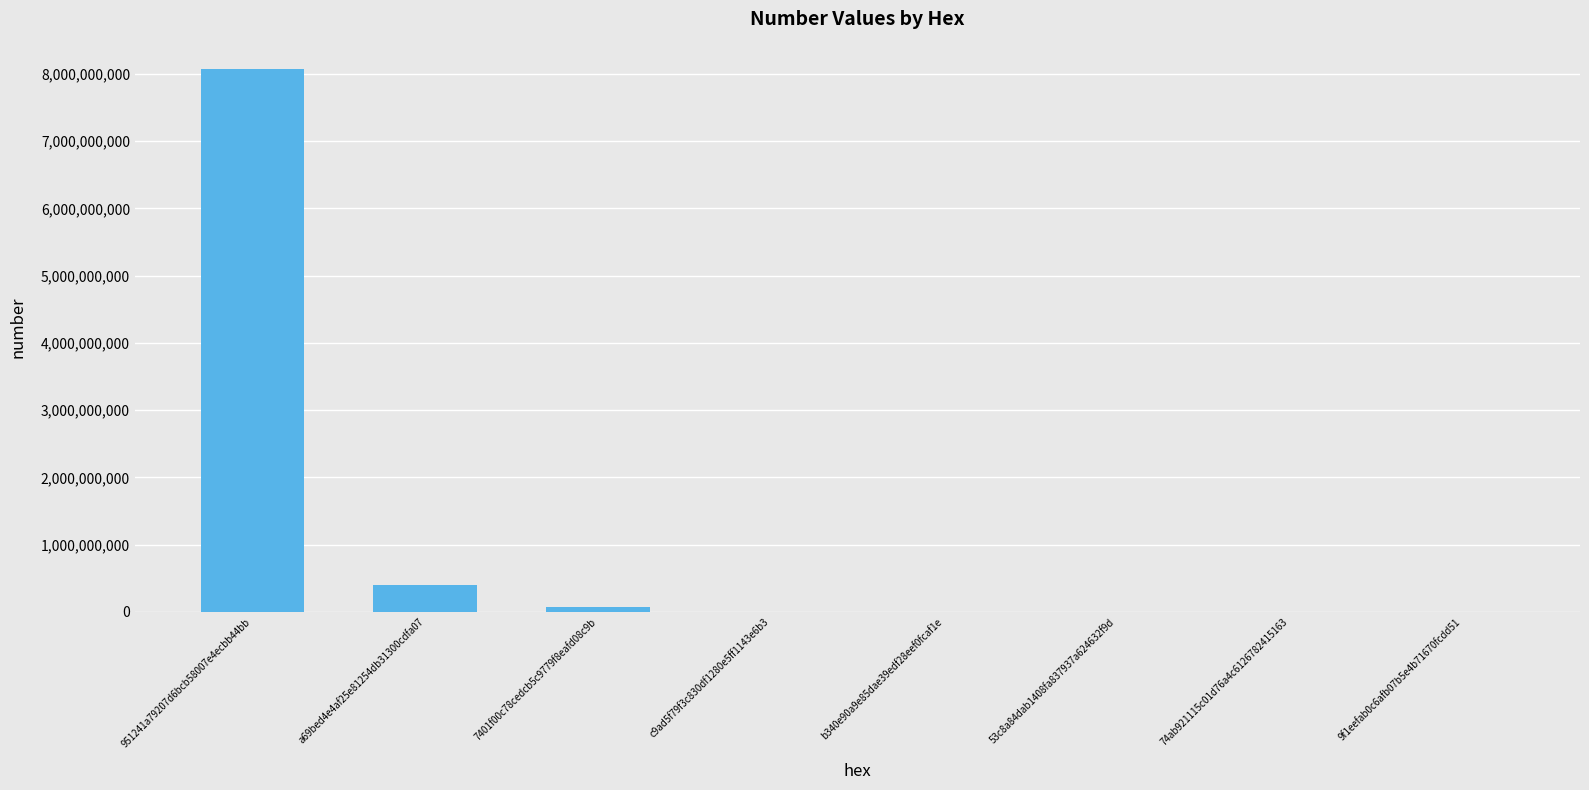

Where does the data first go above 19373?

951241a79207d6bcb58007e4ecbb44bb